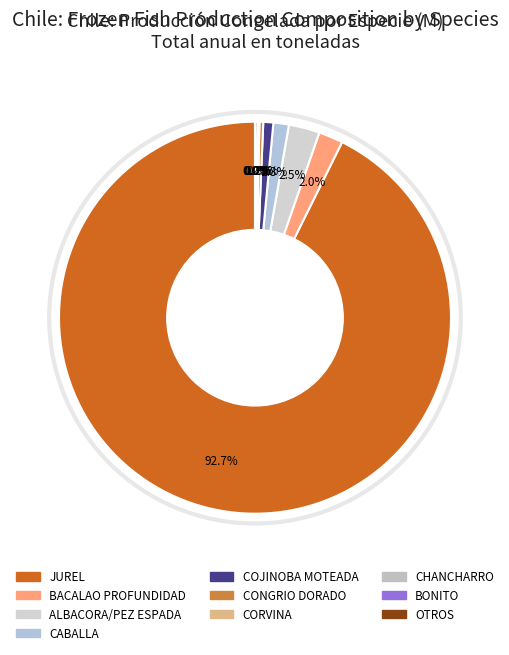

What is the smallest slice in the pie chart?

CORVINA